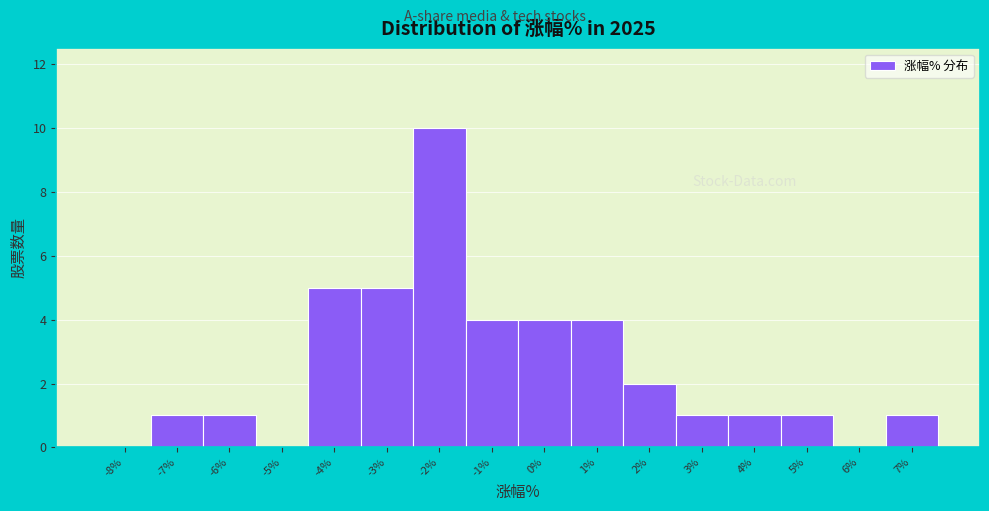

Reading right to left, extract all data points from this chart.

7%=1	6%=0	5%=1	4%=1	3%=1	2%=2	1%=4	0%=4	-1%=4	-2%=10	-3%=5	-4%=5	-5%=0	-6%=1	-7%=1	-8%=0